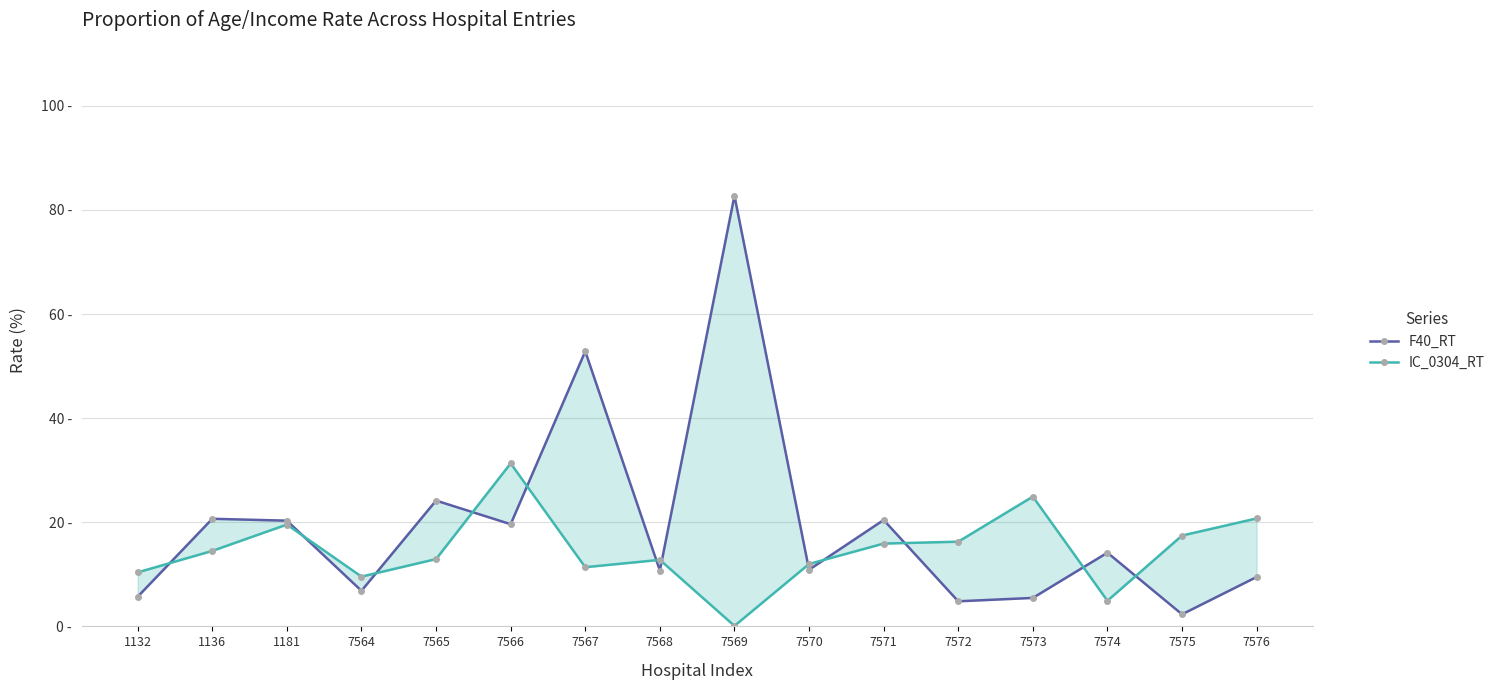

Where is the first local minimum for IC_0304_RT?

7564